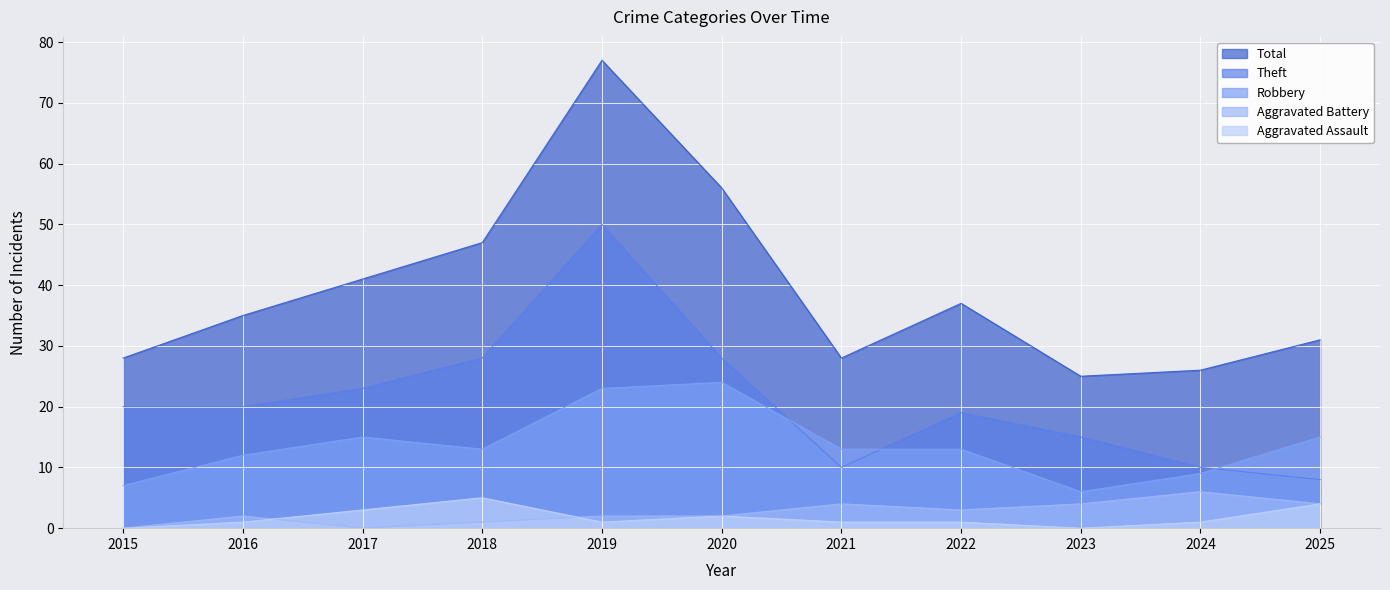

Reading right to left, what are all the values shown in this chart?

Robbery: 2025=15	2024=9	2023=6	2022=13	2021=13	2020=24	2019=23	2018=13	2017=15	2016=12	2015=7
Theft: 2025=8	2024=10	2023=15	2022=19	2021=10	2020=28	2019=50	2018=28	2017=23	2016=20	2015=20
Aggravated Assault: 2025=4	2024=1	2023=0	2022=1	2021=1	2020=2	2019=1	2018=5	2017=3	2016=1	2015=0
Aggravated Battery: 2025=4	2024=6	2023=4	2022=3	2021=4	2020=2	2019=2	2018=1	2017=0	2016=2	2015=0
Total: 2025=31	2024=26	2023=25	2022=37	2021=28	2020=56	2019=77	2018=47	2017=41	2016=35	2015=28